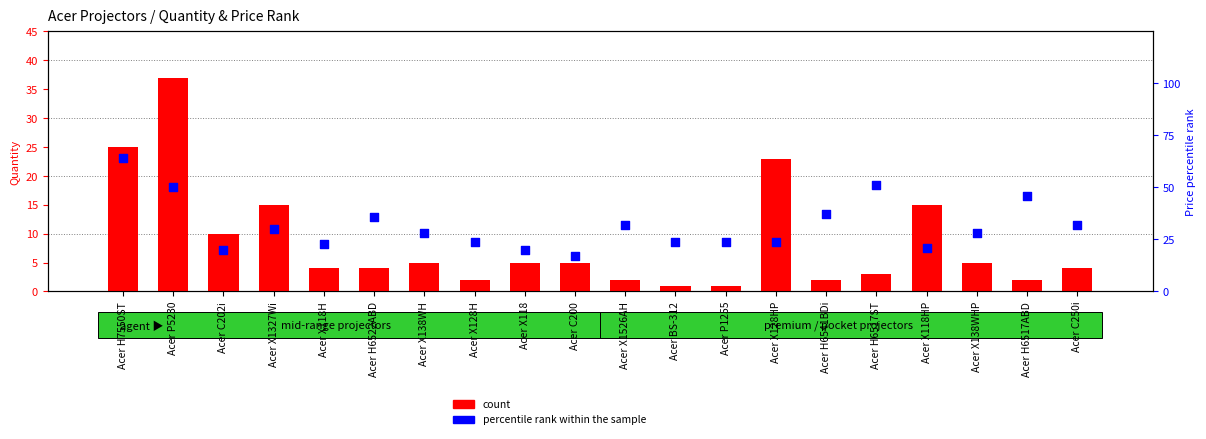

Which series contains the lowest Y value?

count